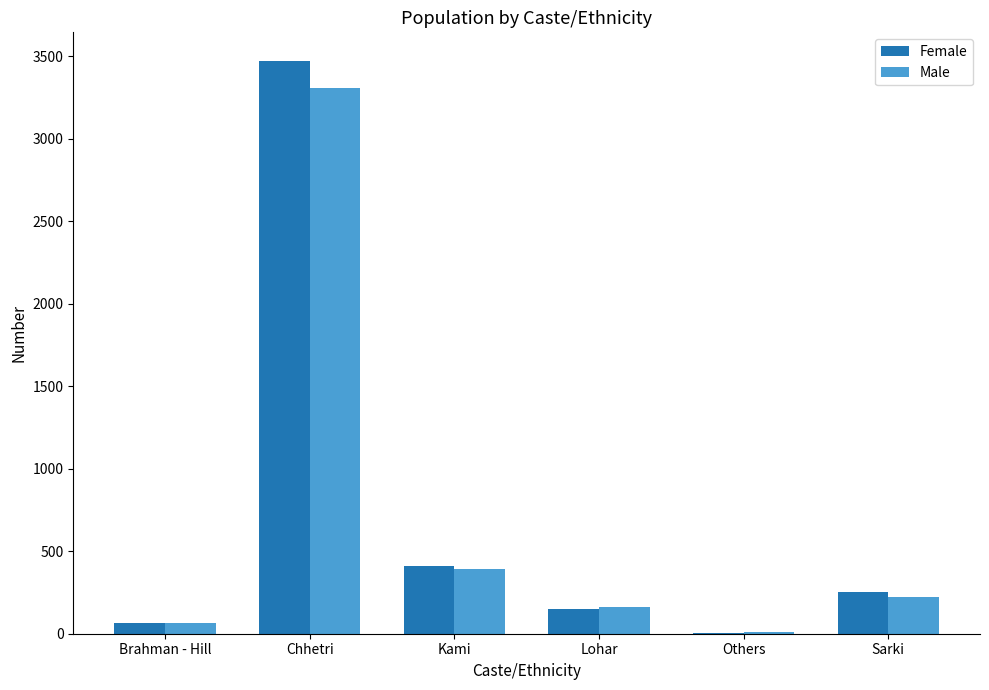

Where does the Male series first go above 224?

Chhetri